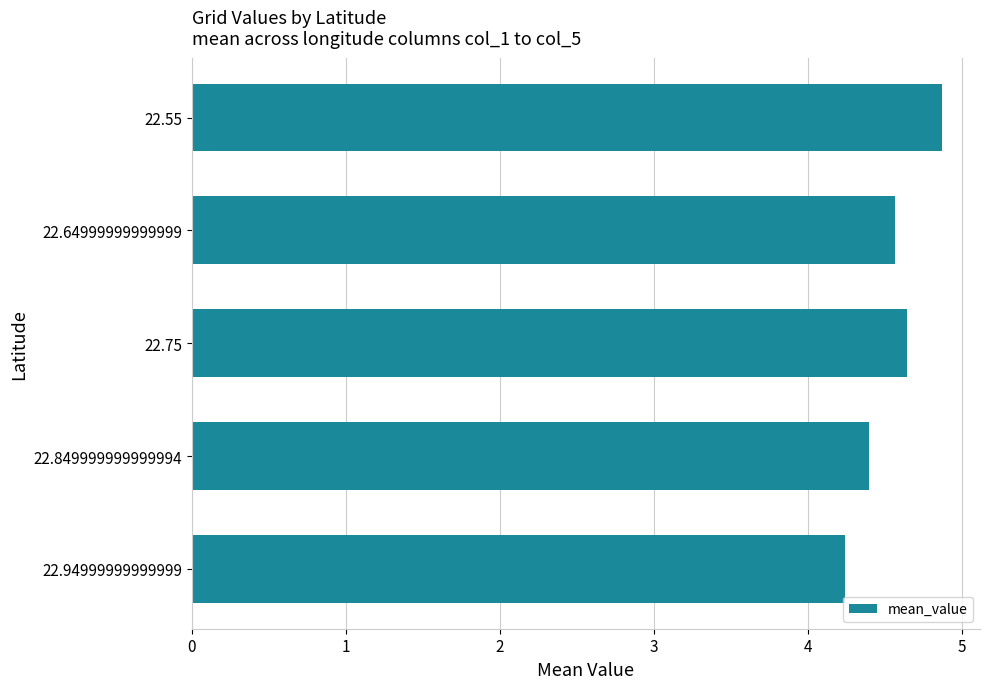

List the labels in order of value, largest first.

22.55, 22.75, 22.64999999999999, 22.849999999999994, 22.94999999999999